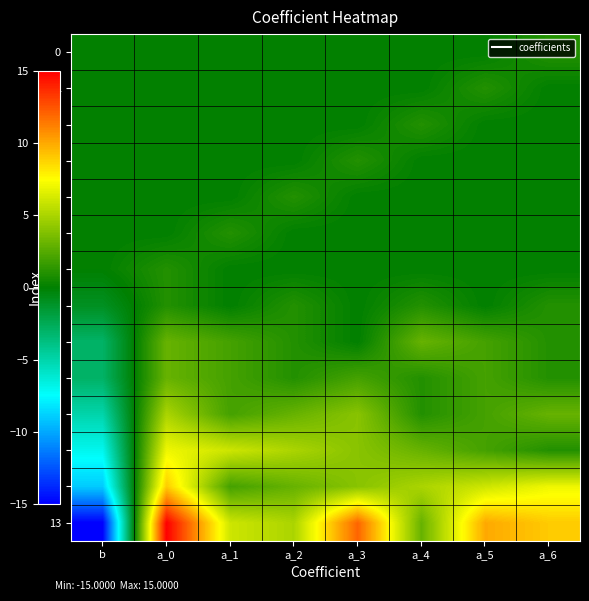

List the series in order of their peak value, lowest first.

0, 1, 2, 3, 4, 5, 6, 7, 8, 9, 10, 11, 12, 13